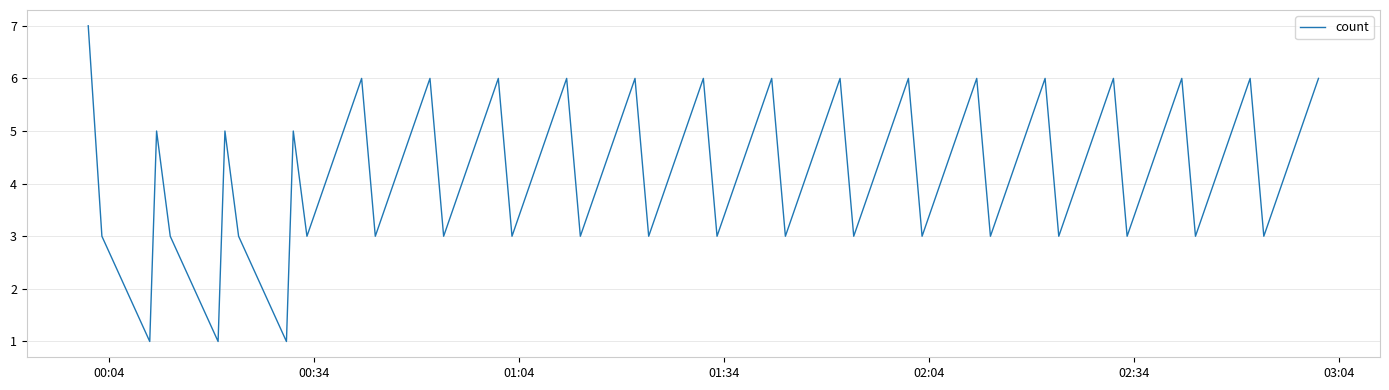

What is the maximum value shown in the chart?

7